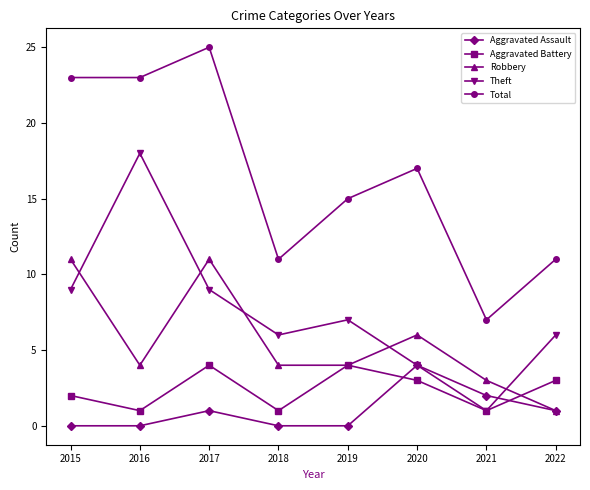

At which label does Theft reach its peak?

2016